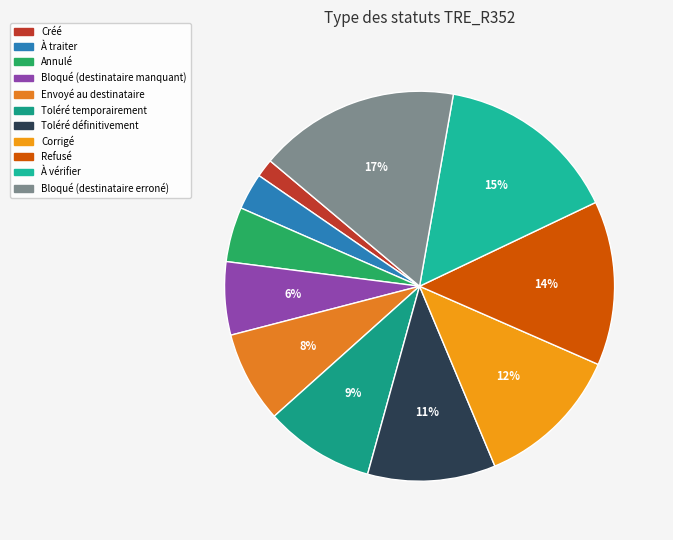

What percentage do Corrigé and À traiter together represent?

15.2%